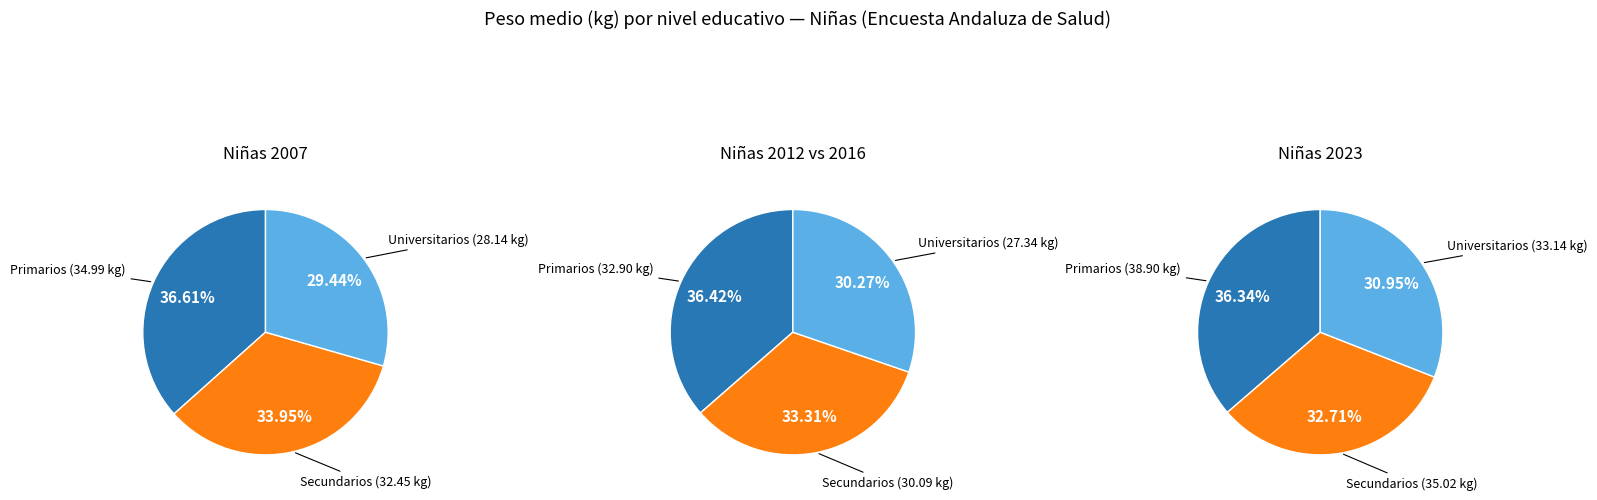

Which has a higher value, Secundarios or Universitarios?

Secundarios